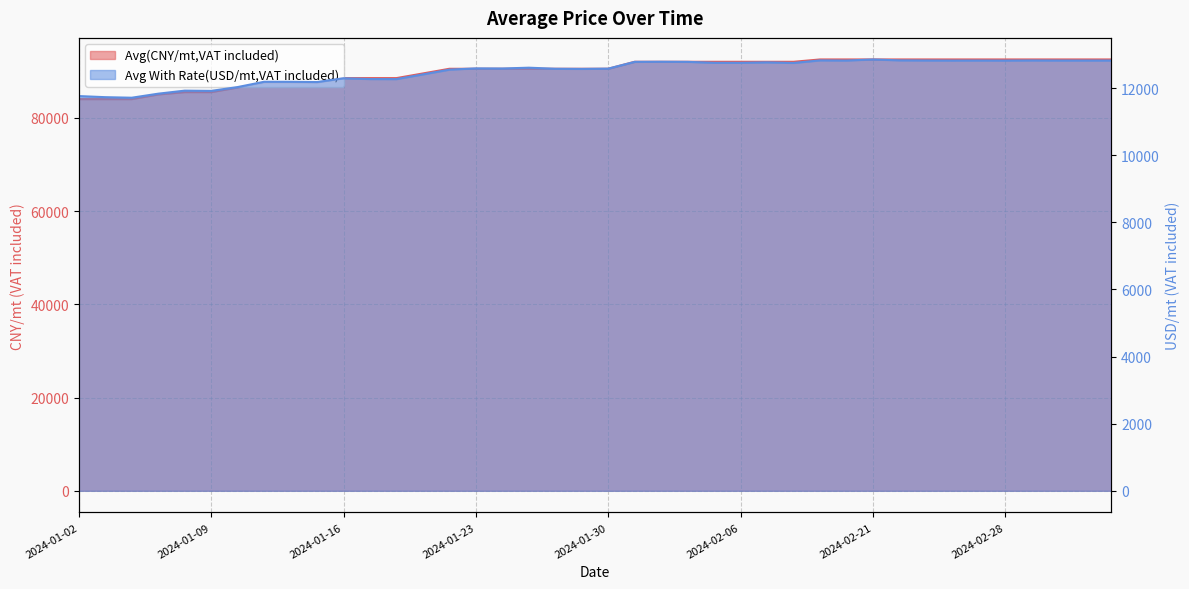

Rank the categories by Avg(CNY/mt,VAT included) value from lowest to highest.

2024-01-02, 2024-01-03, 2024-01-04, 2024-01-05, 2024-01-08, 2024-01-09, 2024-01-10, 2024-01-11, 2024-01-12, 2024-01-15, 2024-01-16, 2024-01-17, 2024-01-18, 2024-01-19, 2024-01-22, 2024-01-23, 2024-01-24, 2024-01-25, 2024-01-26, 2024-01-29, 2024-01-30, 2024-01-31, 2024-02-01, 2024-02-02, 2024-02-05, 2024-02-06, 2024-02-07, 2024-02-08, 2024-02-19, 2024-02-20, 2024-02-21, 2024-02-22, 2024-02-23, 2024-02-26, 2024-02-27, 2024-02-28, 2024-02-29, 2024-03-01, 2024-03-04, 2024-03-05